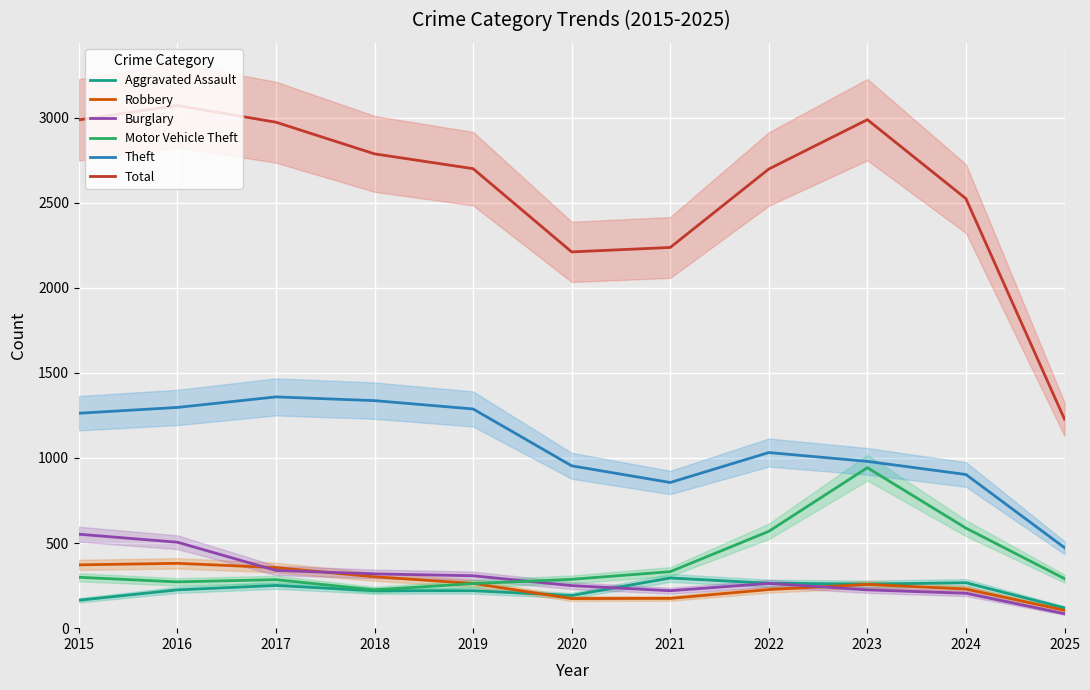

Reading left to right, list all the values displayed in this chart.

Aggravated Assault: 164	225	251	220	220	192	295	264	259	267	119
Robbery: 372	381	356	302	263	174	175	227	257	230	105
Burglary: 552	505	339	319	308	250	220	263	225	205	85
Motor Vehicle Theft: 299	272	285	225	262	287	332	569	943	588	291
Theft: 1263	1297	1359	1337	1288	954	856	1032	980	903	473
Total: 2987	3071	2973	2787	2700	2211	2237	2698	2988	2524	1228